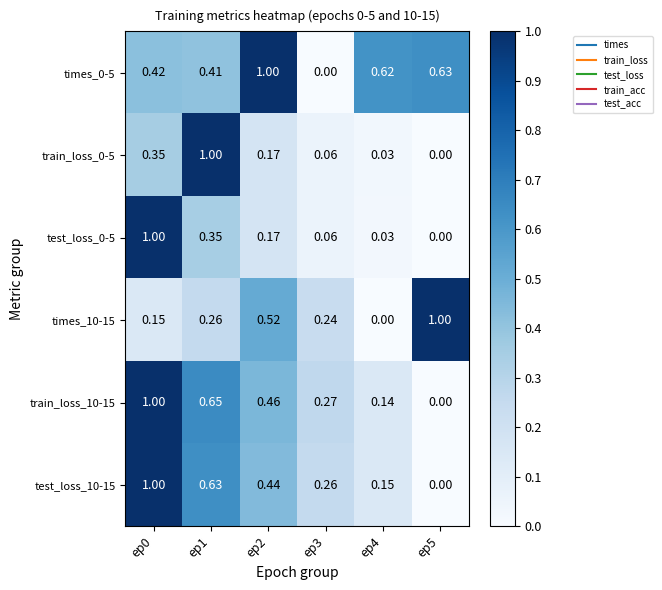

Is the value of test_loss_10-15 at ep1 greater than the value of train_loss_10-15 at ep4?

Yes